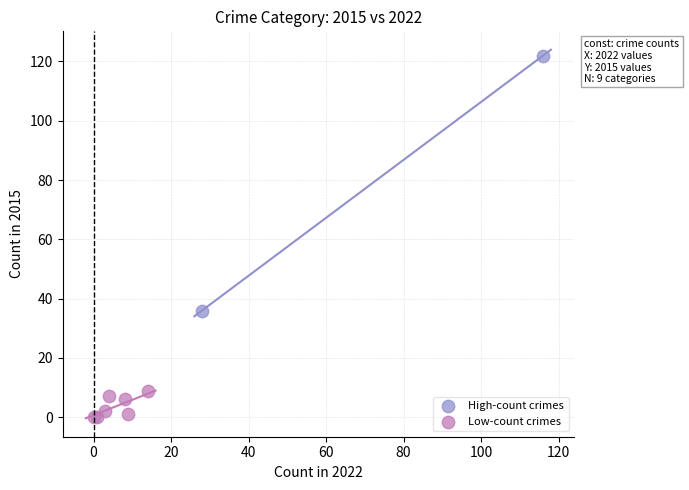

What are all the series names shown in the legend?

High-count crimes, Low-count crimes